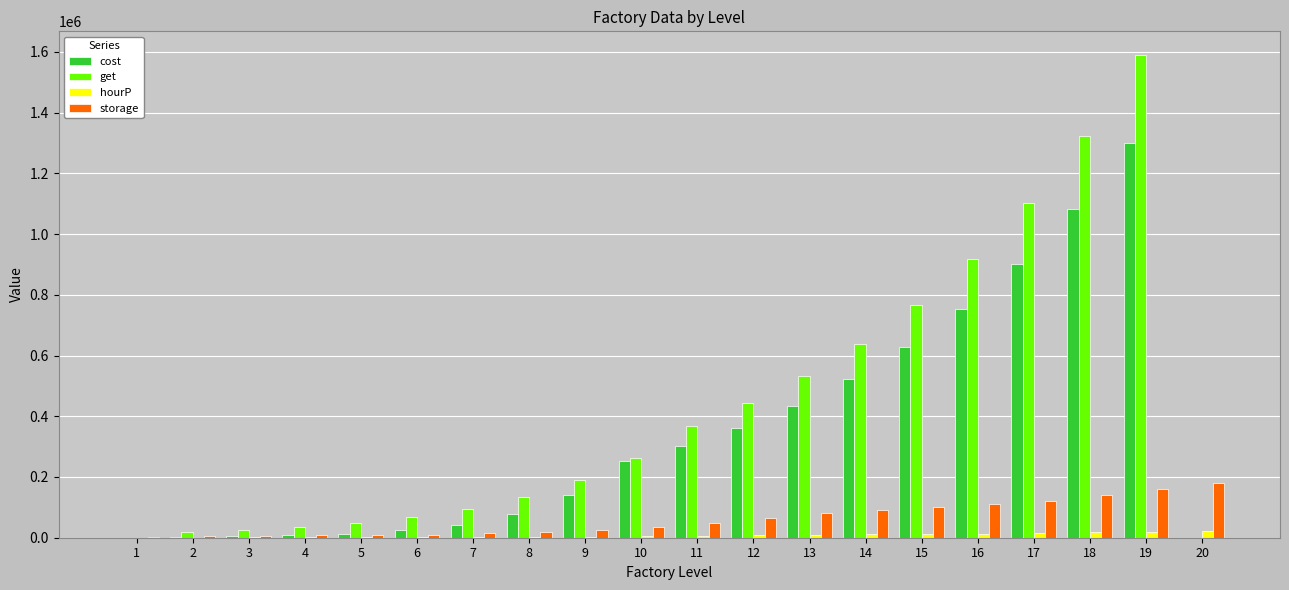

The value of cost at 11 is 302228.4. True or false?

True